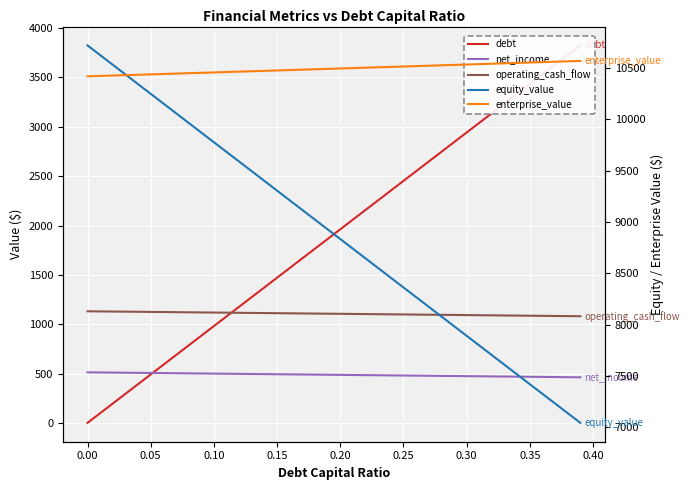

True or false: equity_value has a value of 12064.8 at 23.

False